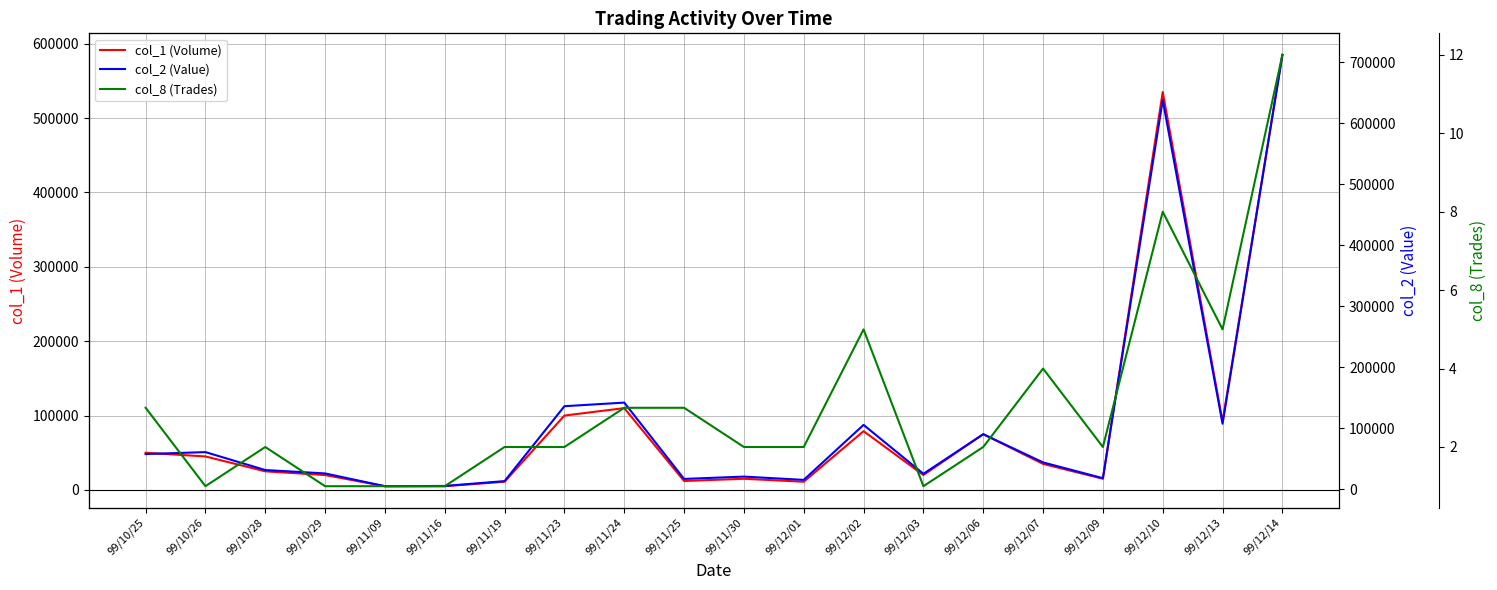

What position from the left is 99/11/16?

6